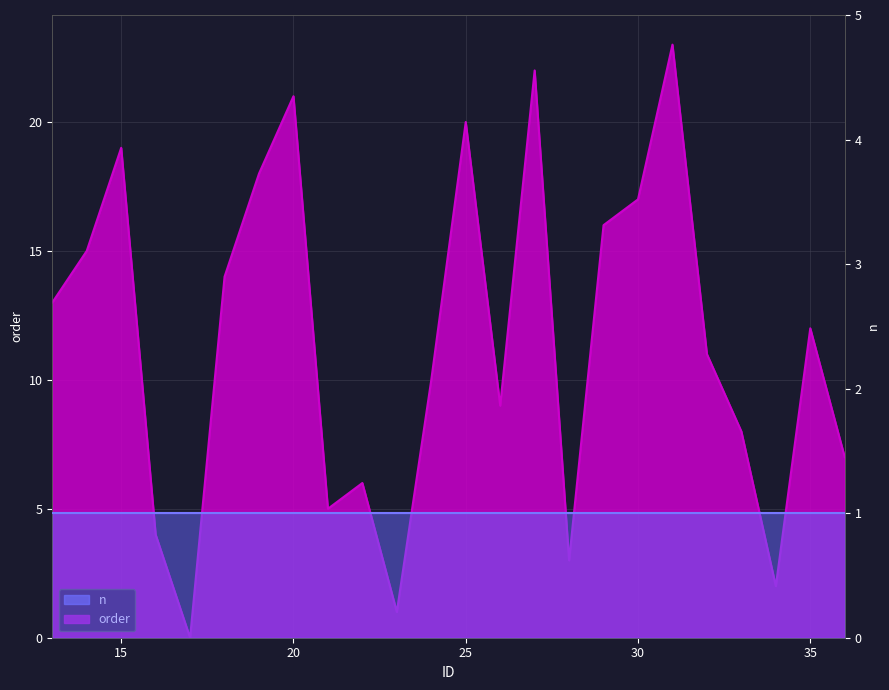

Reading left to right, transcribe all the data shown in this chart.

13	15	19	4	0	14	18	21	5	6	1	10	20	9	22	3	16	17	23	11	8	2	12	7